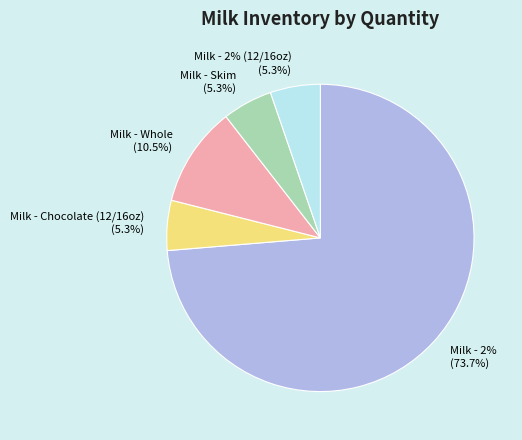

Is it true that twop is 1% of the pie?

False